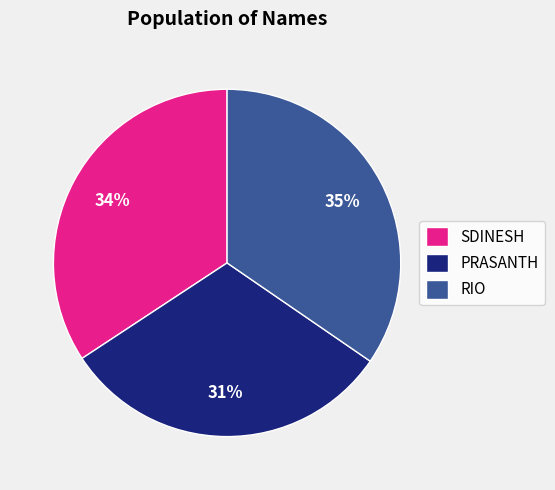

To the nearest percent, what is the average slice percentage?

33%